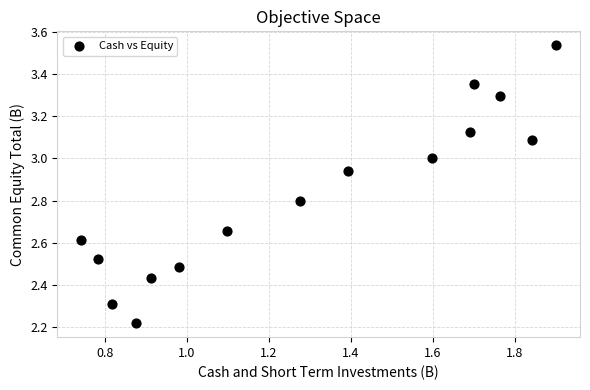

What is the range of X values (max minus min)?

1.2